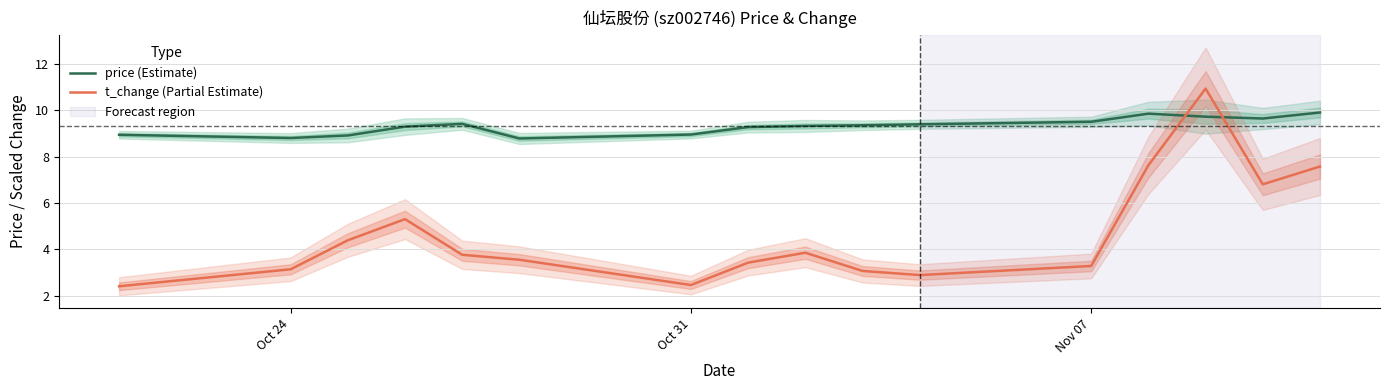

The t_change (Partial Estimate) series shows 3.3 at Nov 07. True or false?

True